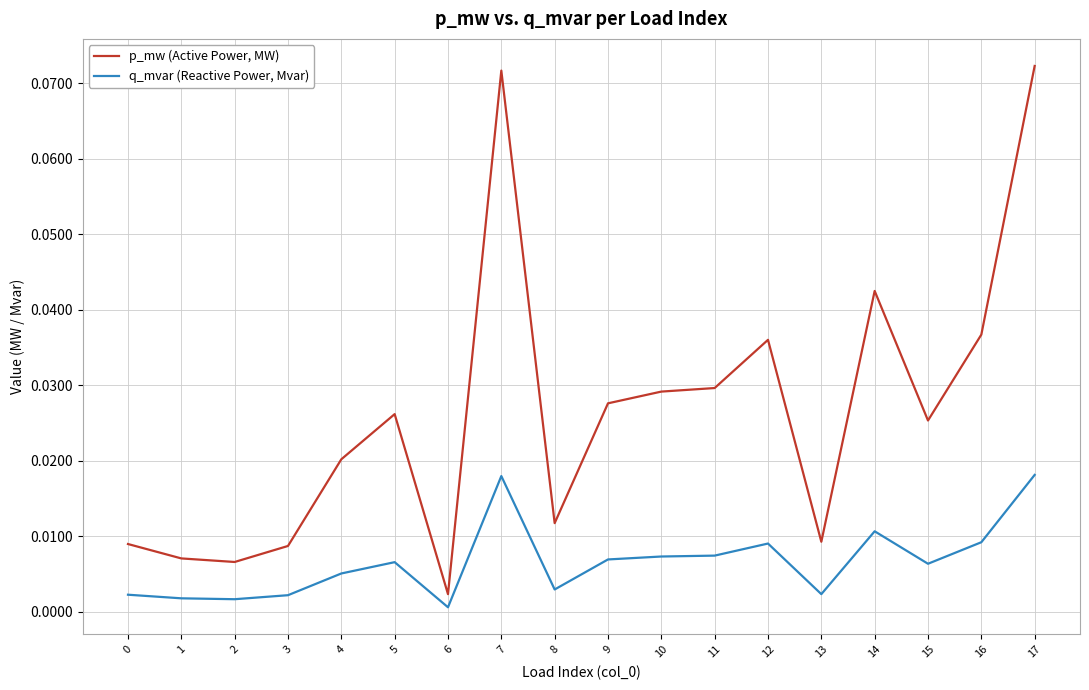

Rank the series by their average value, from highest to lowest.

p_mw (Active Power, MW), q_mvar (Reactive Power, Mvar)